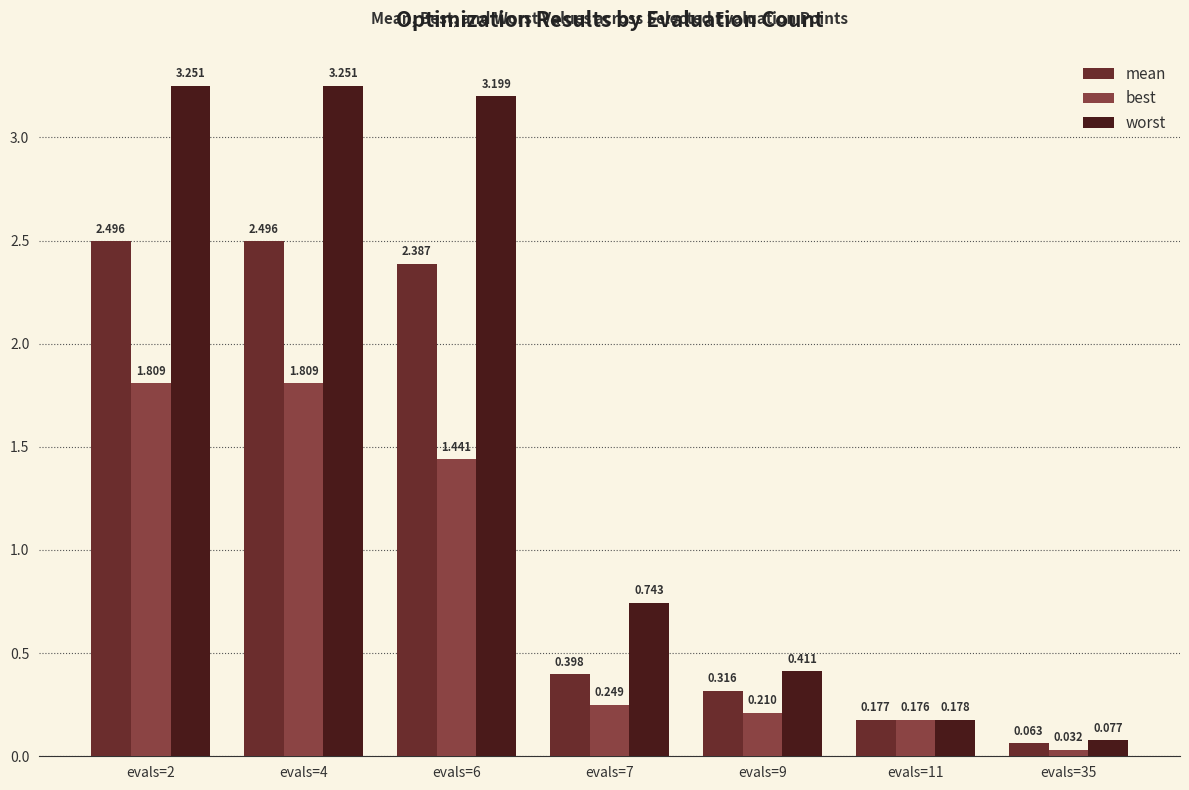

What is the sum of all worst values?

11.1